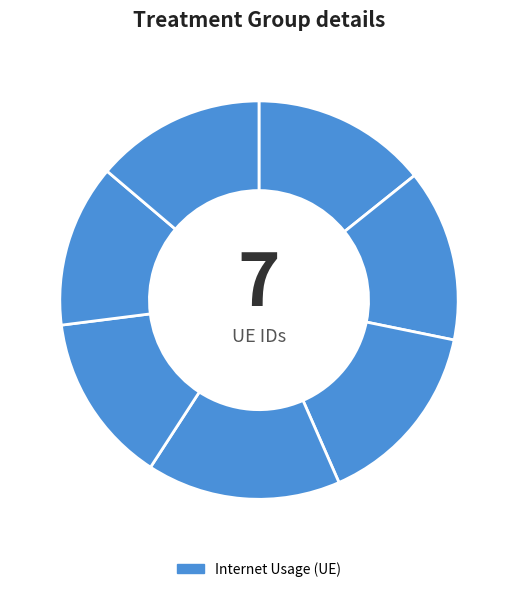

How many slices are in this pie chart?

7